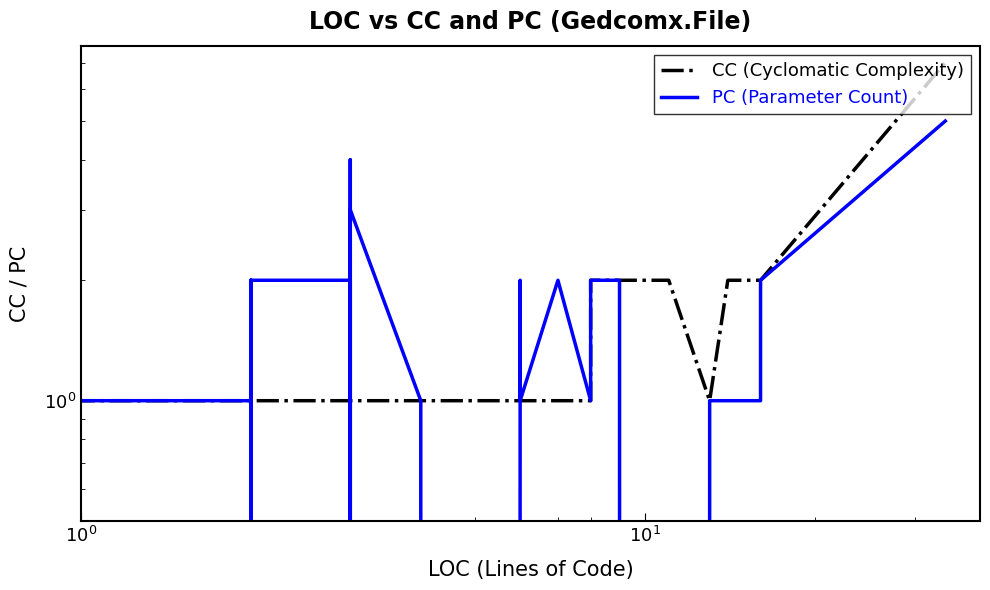

What is the average value of the PC (Parameter Count) series?

1